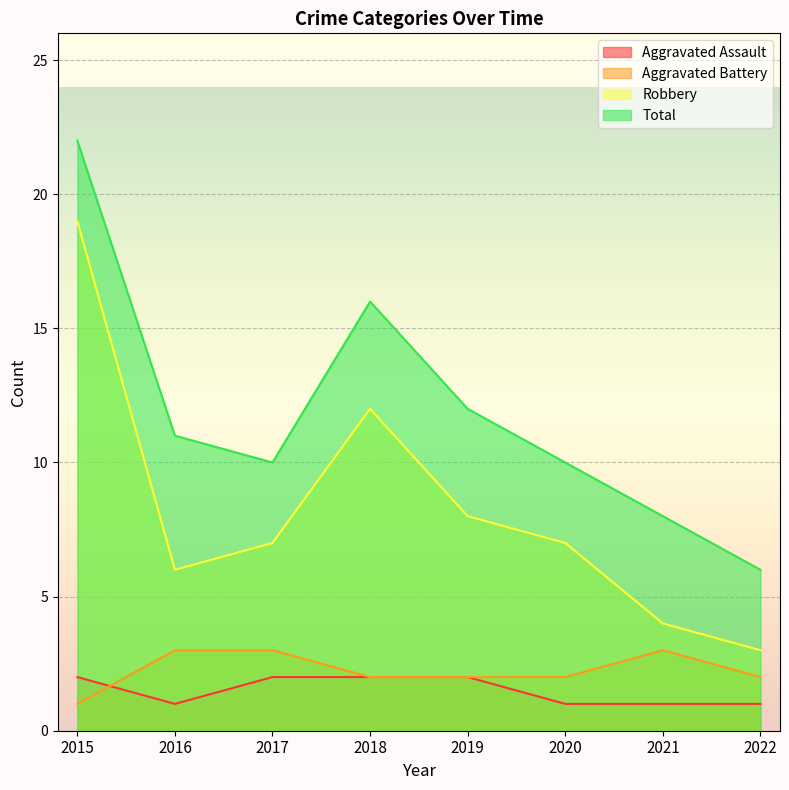

What is the greatest value displayed?

22